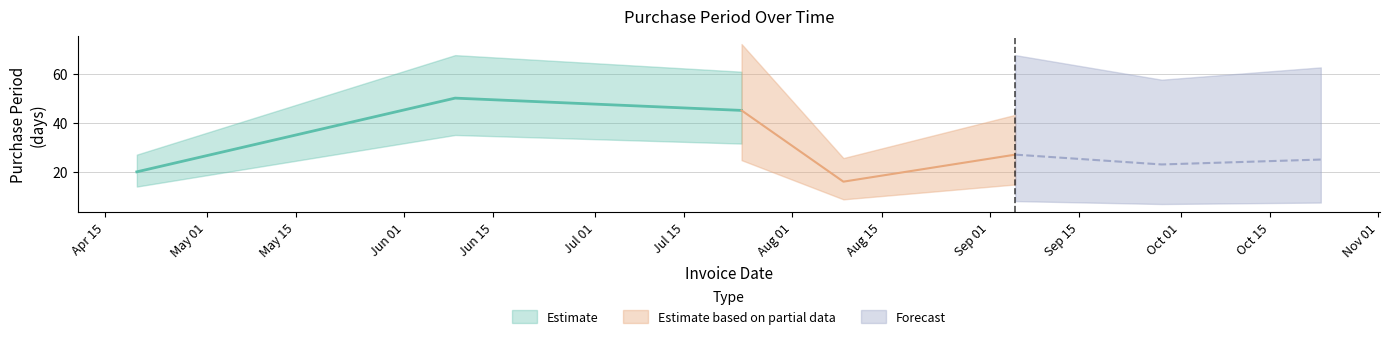

List the labels in order of value, smallest first.

2017-08-09, 2017-04-20, 2017-09-28, 2017-10-23, 2017-09-05, 2017-07-24, 2017-06-09